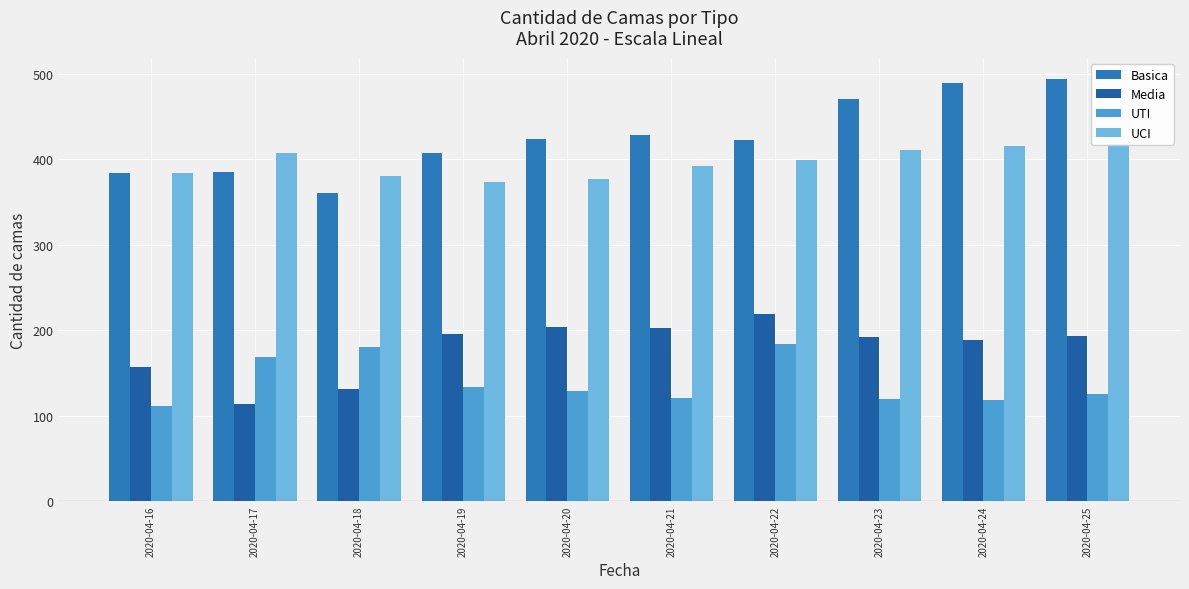

Which series has the largest total across all categories?

Basica